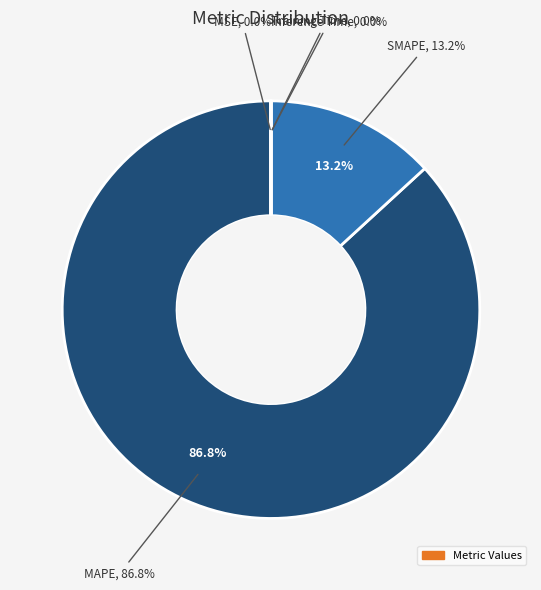

Does MAPE account for over 50% of the chart?

Yes